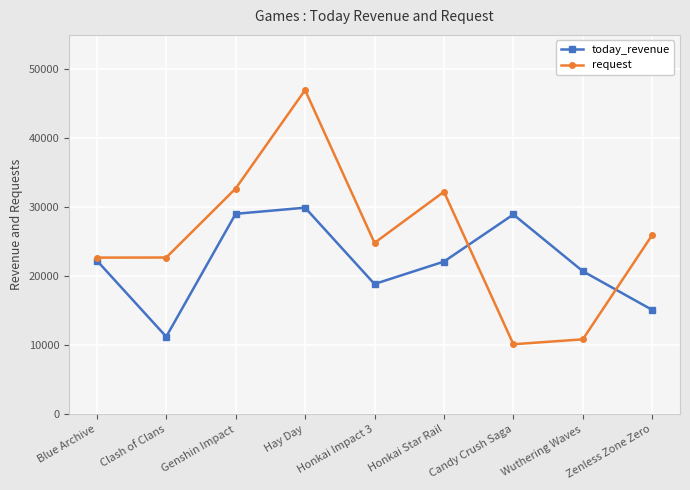

What is the label of the 8th point from the right?

Clash of Clans